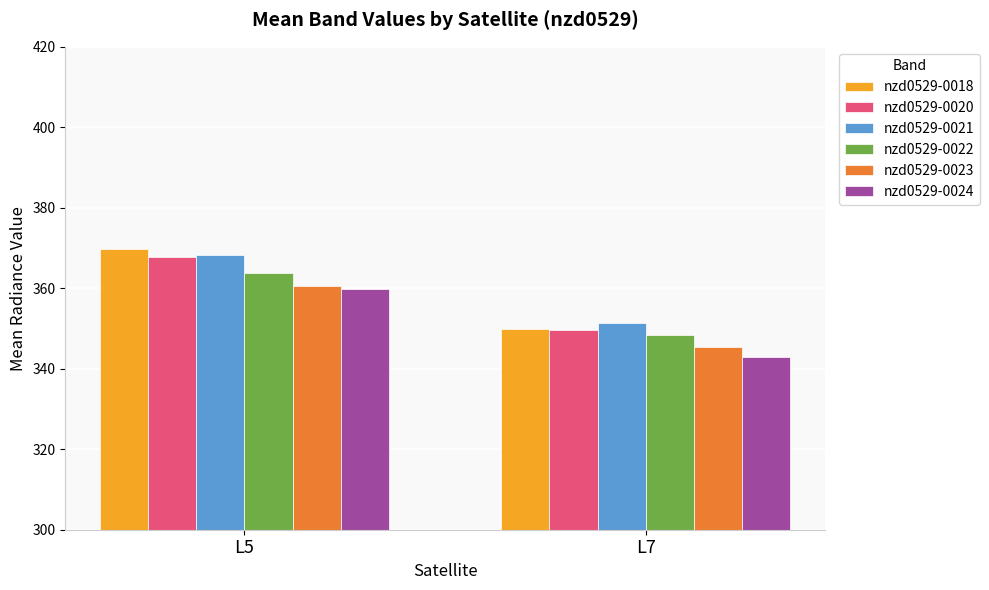

List the labels in order of nzd0529-0020 value, largest first.

L5, L7